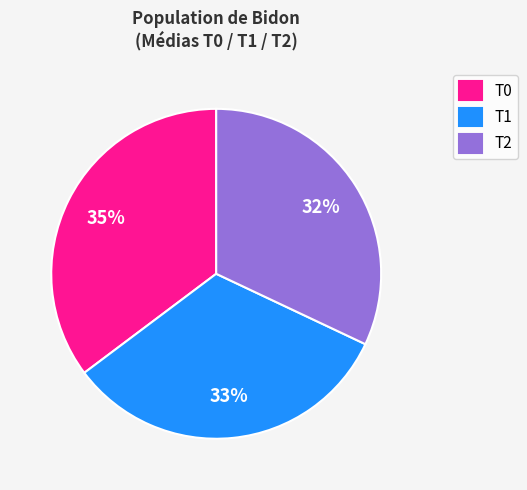

Between T1 and T2, which is larger?

T1